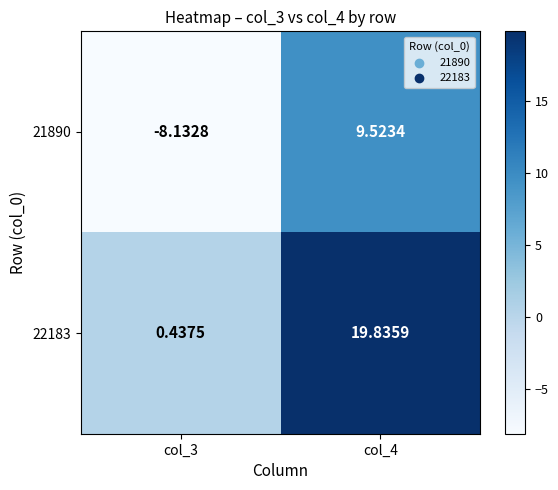

Is the value of 21890 at col_4 greater than the value of 22183 at col_4?

No